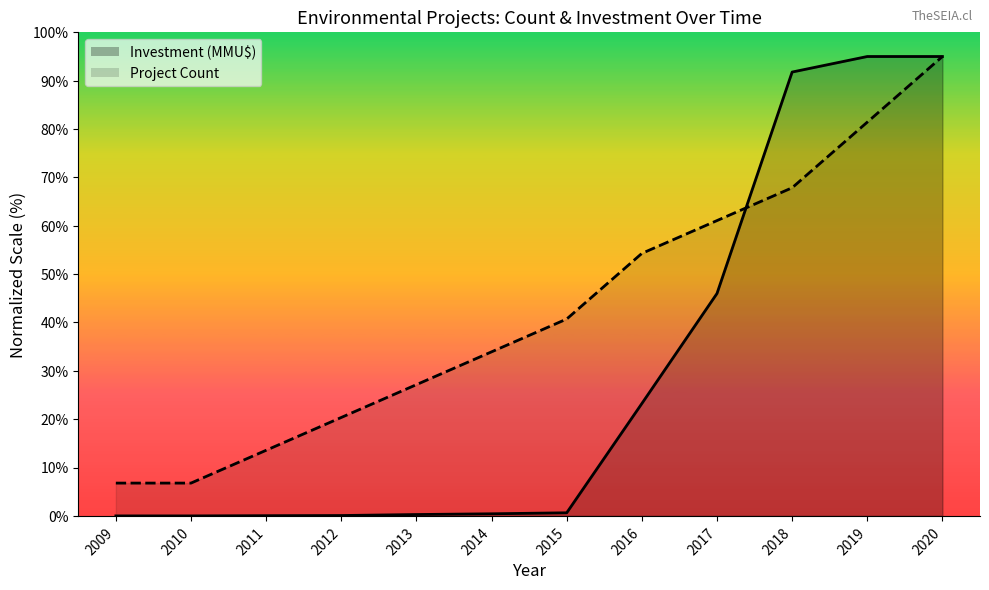

How many lines are shown in the chart?

2